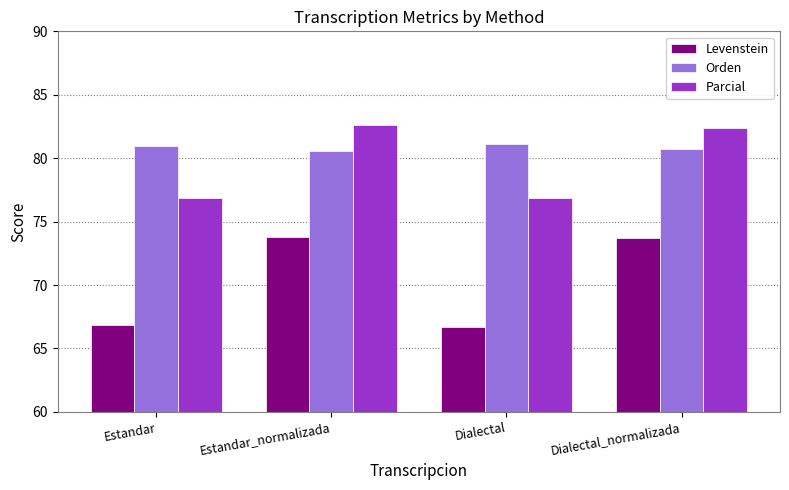

What is the difference between the second highest and minimum values in the Orden series?

0.4